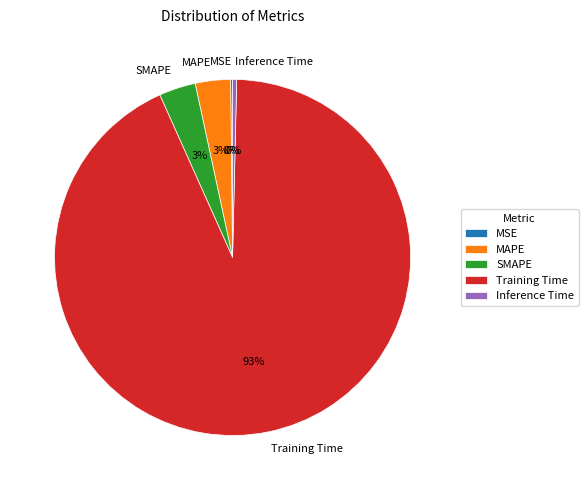

Which slice represents more than half of the pie?

Training Time